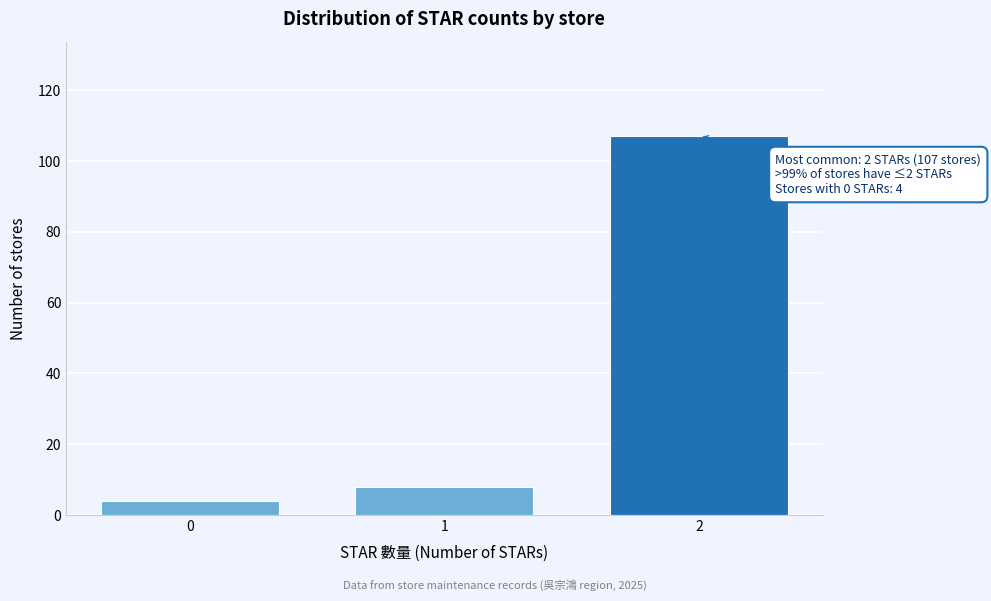

Reading left to right, what are all the values shown in this chart?

0=4	1=8	2=107